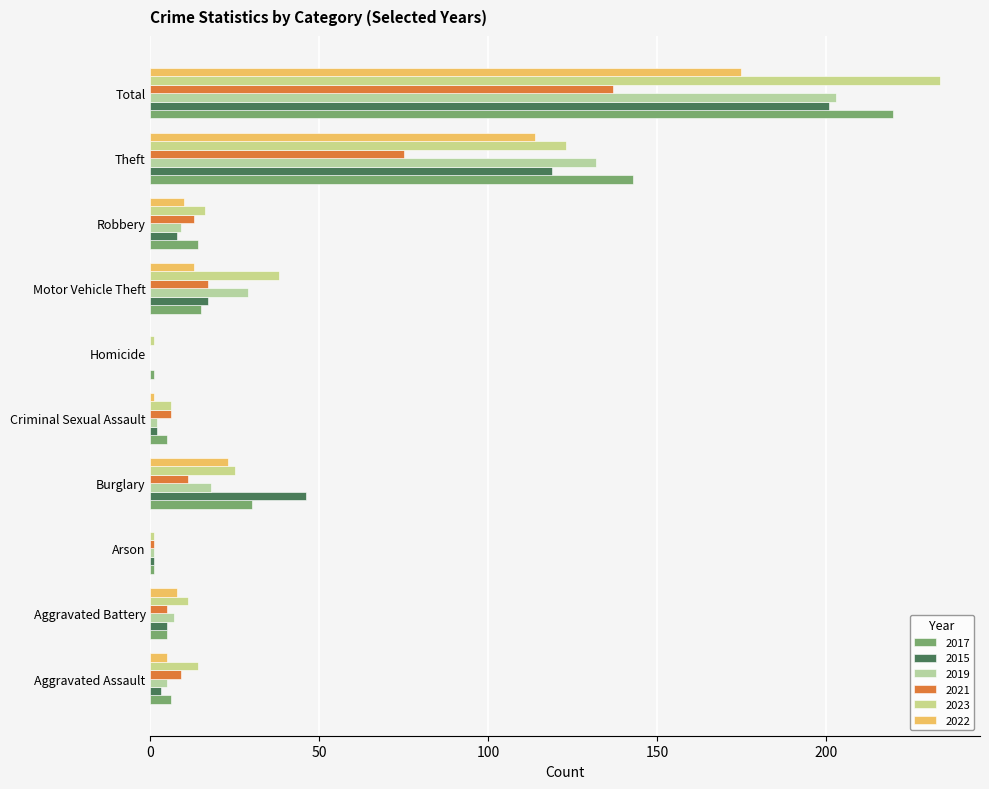

What is the label of the 2nd bar from the left?

Aggravated Battery